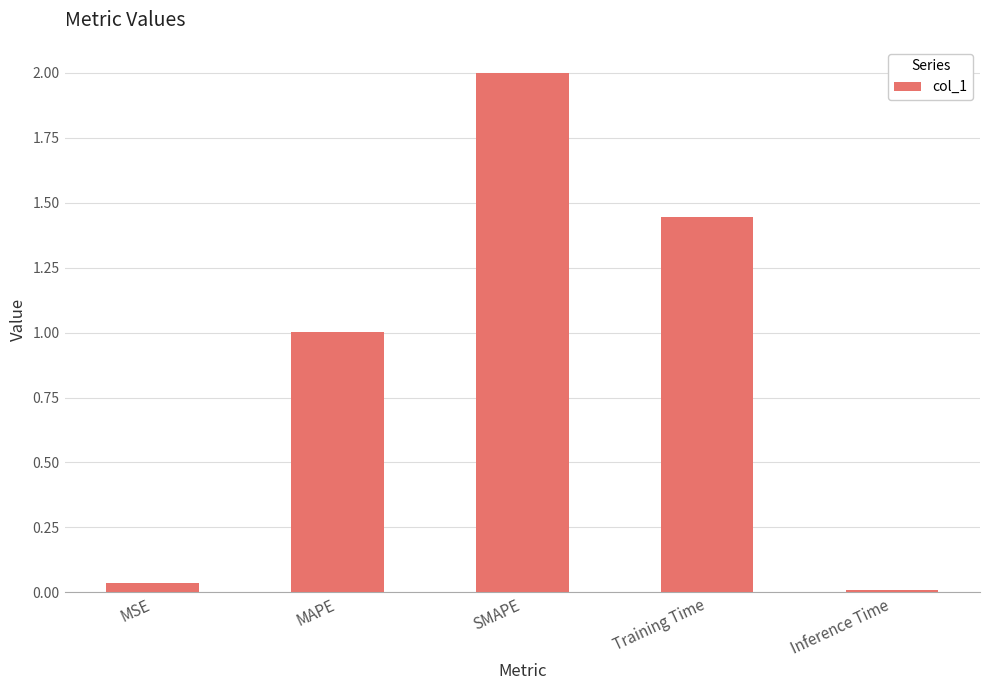

How many data points are above 1?

3